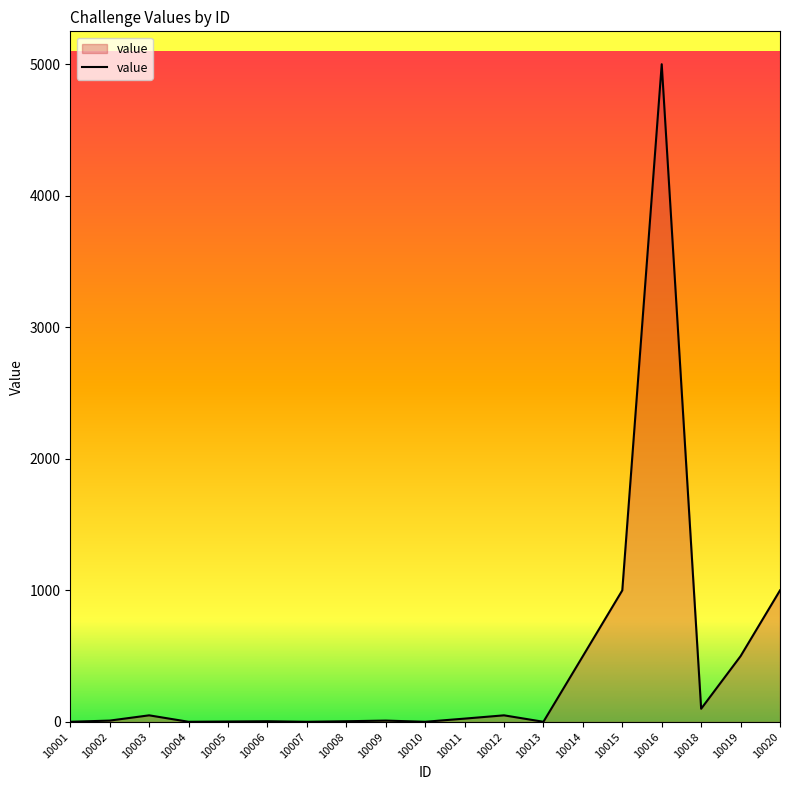

The value at 10020 is 1000. True or false?

True